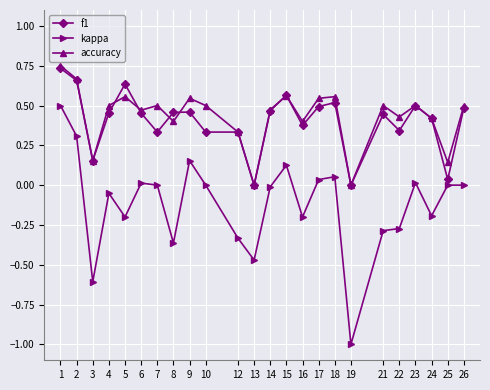

Is the value of kappa at 16 greater than the value of f1 at 17?

No